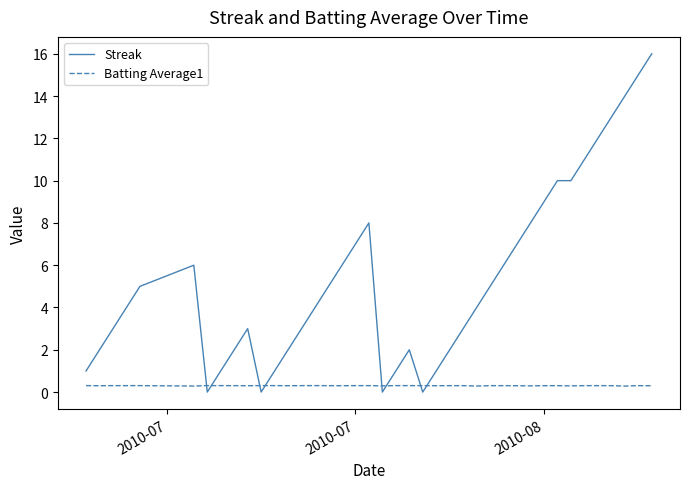

Which series has the widest spread of values?

Streak